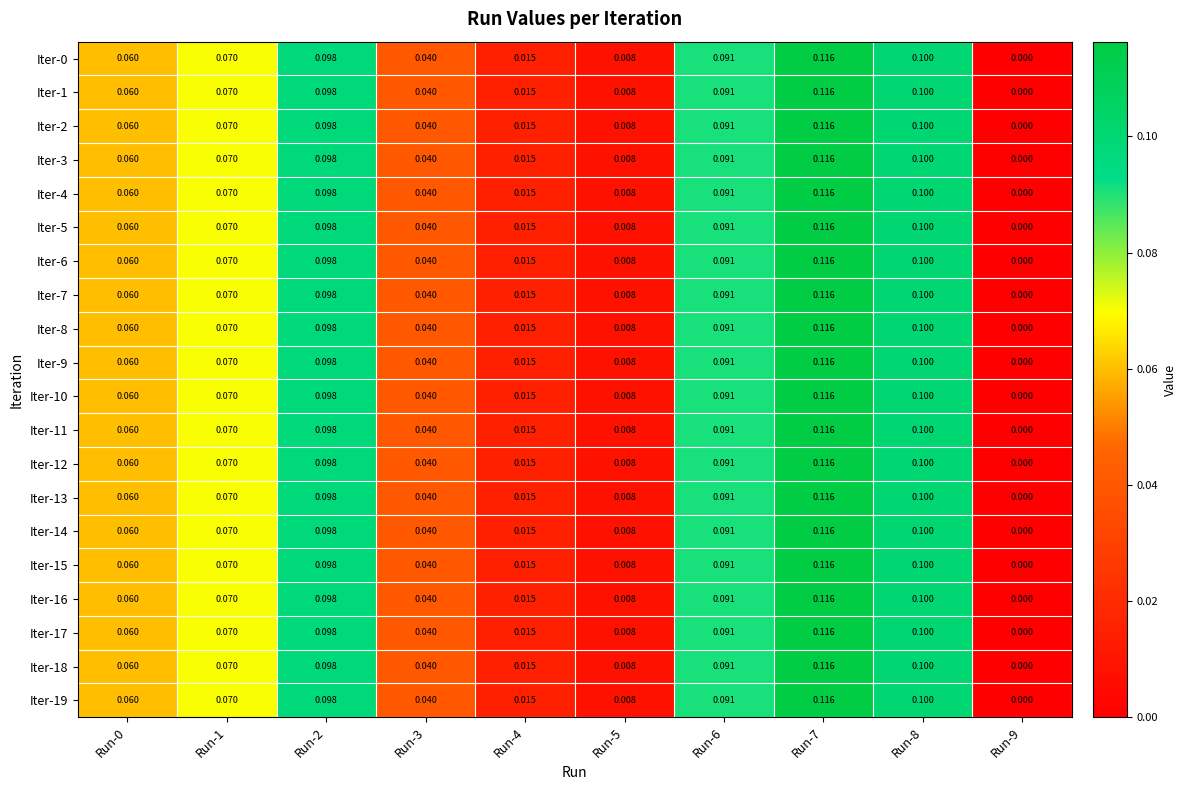

Is the value of Iter-9 at Run-7 greater than the value of Iter-7 at Run-4?

Yes